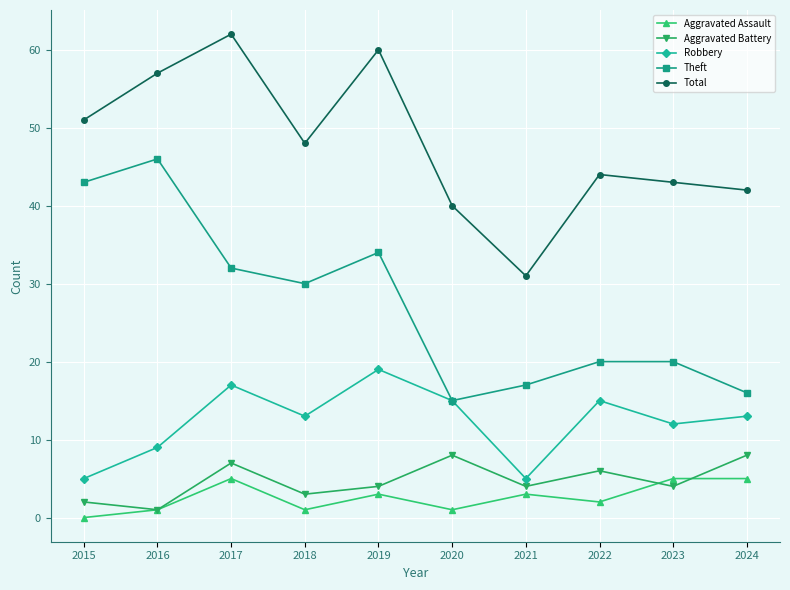

Reading left to right, what are all the values shown in this chart?

Aggravated Assault: 0	1	5	1	3	1	3	2	5	5
Aggravated Battery: 2	1	7	3	4	8	4	6	4	8
Robbery: 5	9	17	13	19	15	5	15	12	13
Theft: 43	46	32	30	34	15	17	20	20	16
Total: 51	57	62	48	60	40	31	44	43	42